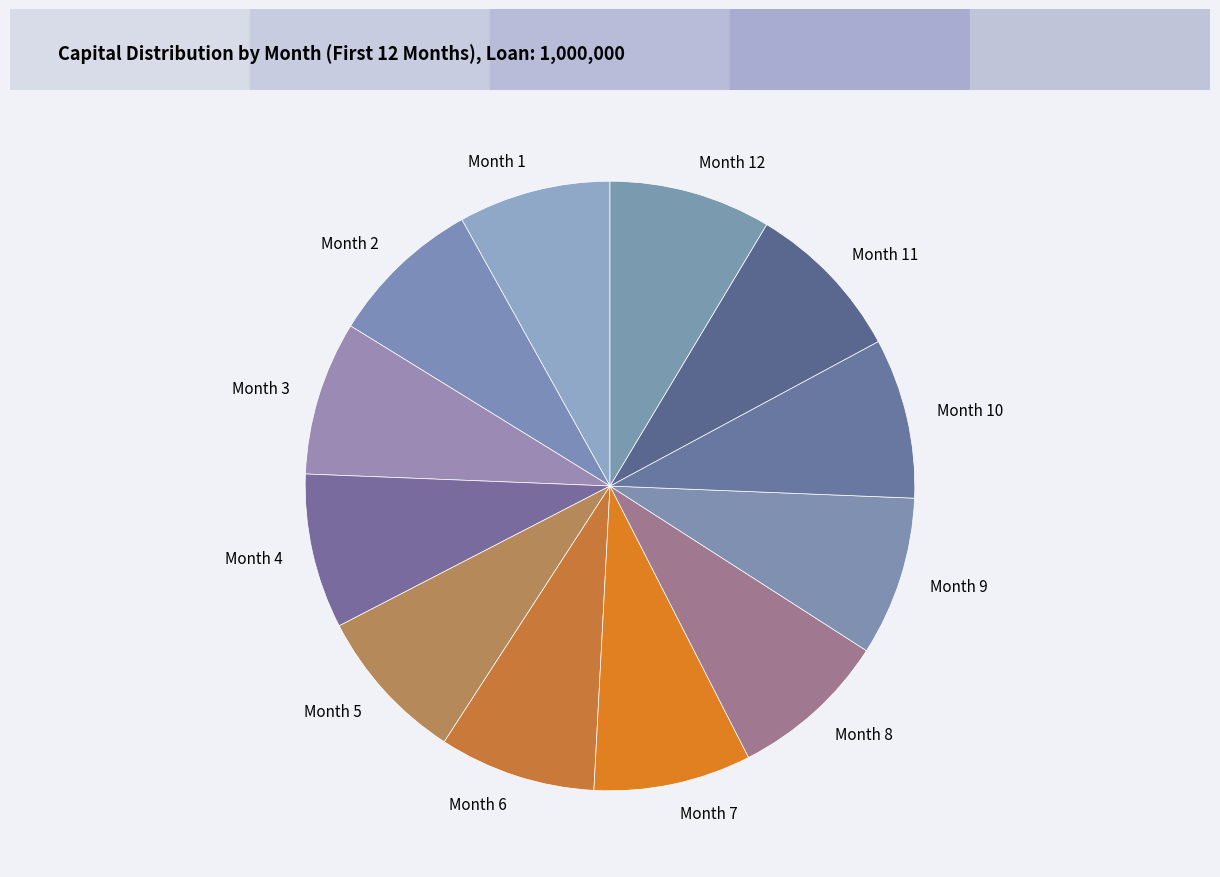

What is the ratio of the value at Month 2 to the value at Month 11?

1.0